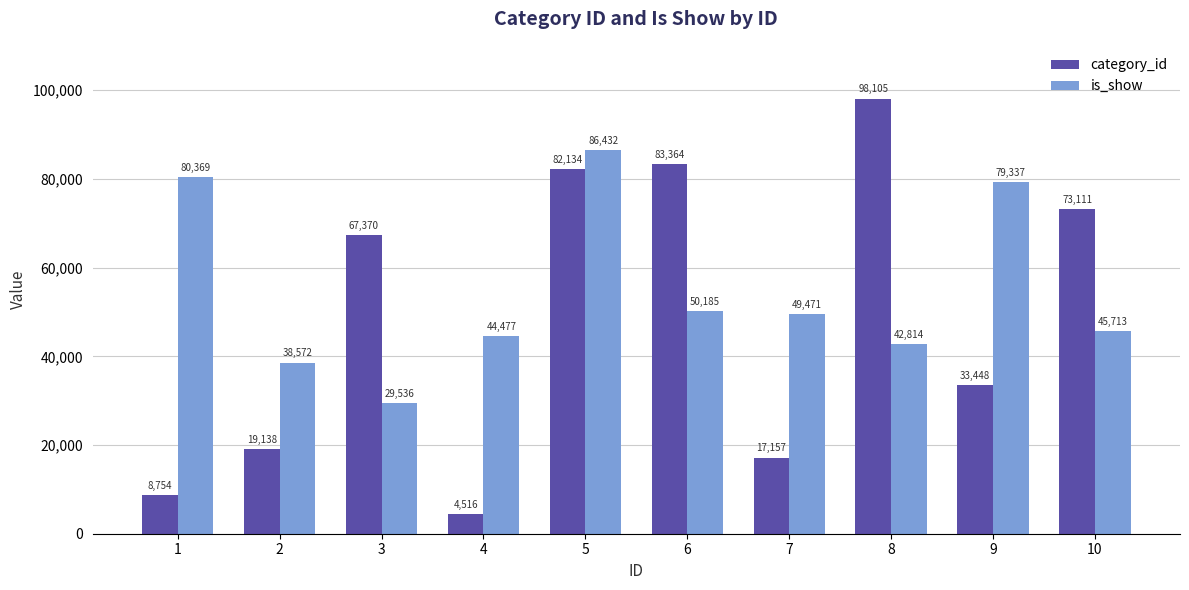

What is the total value across all series at 3?

96906